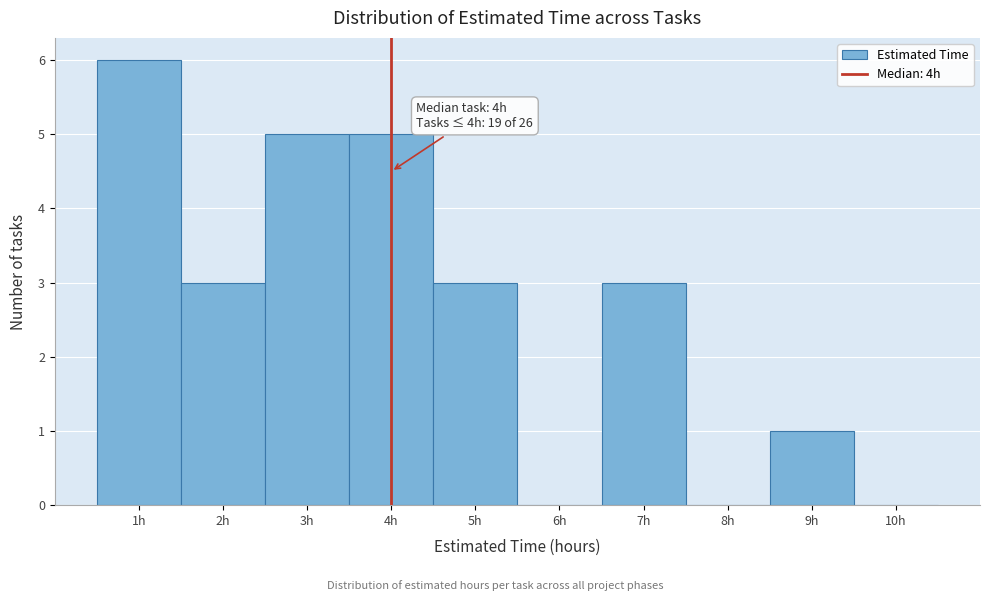

Over which range of the x-axis is the bar tallest?

0.5 to 1.5